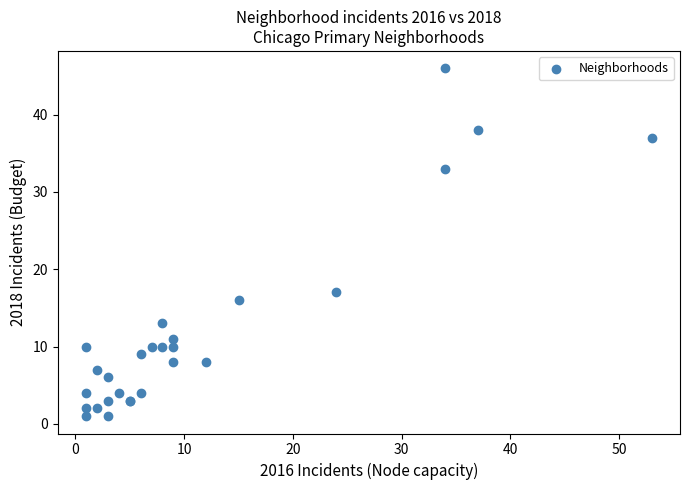

What Y value in the scatter plot is closest to 23?

17